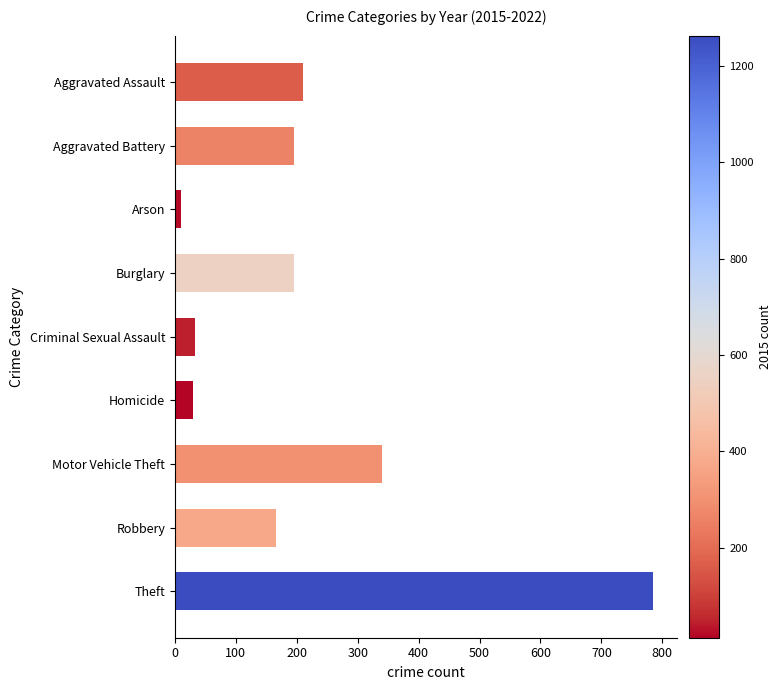

What is the difference between the second highest and second lowest values?

311